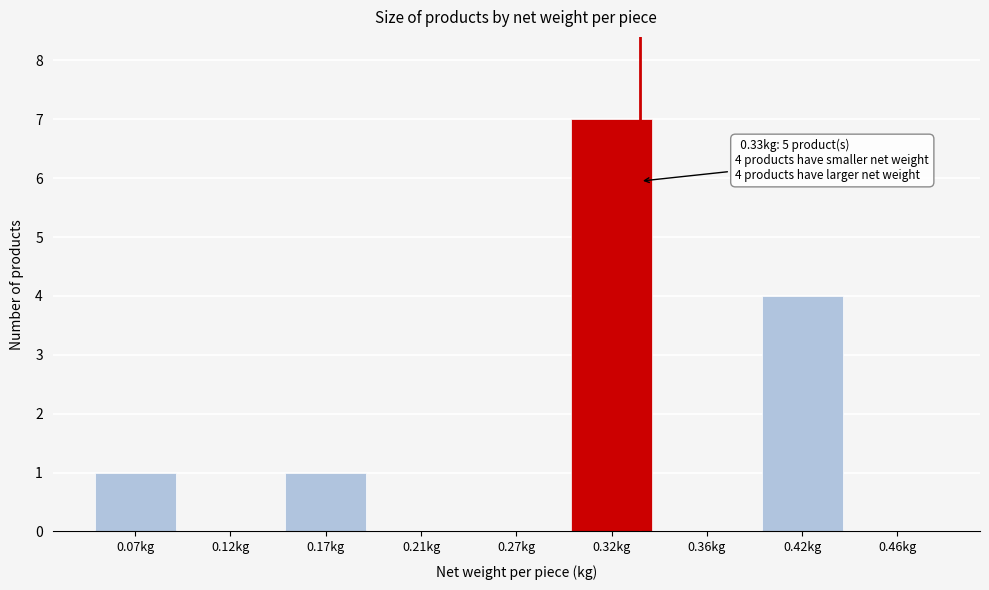

Reading left to right, extract all data points from this chart.

0.07kg=1	0.12kg=0	0.17kg=1	0.21kg=0	0.27kg=0	0.32kg=7	0.36kg=0	0.42kg=4	0.46kg=0